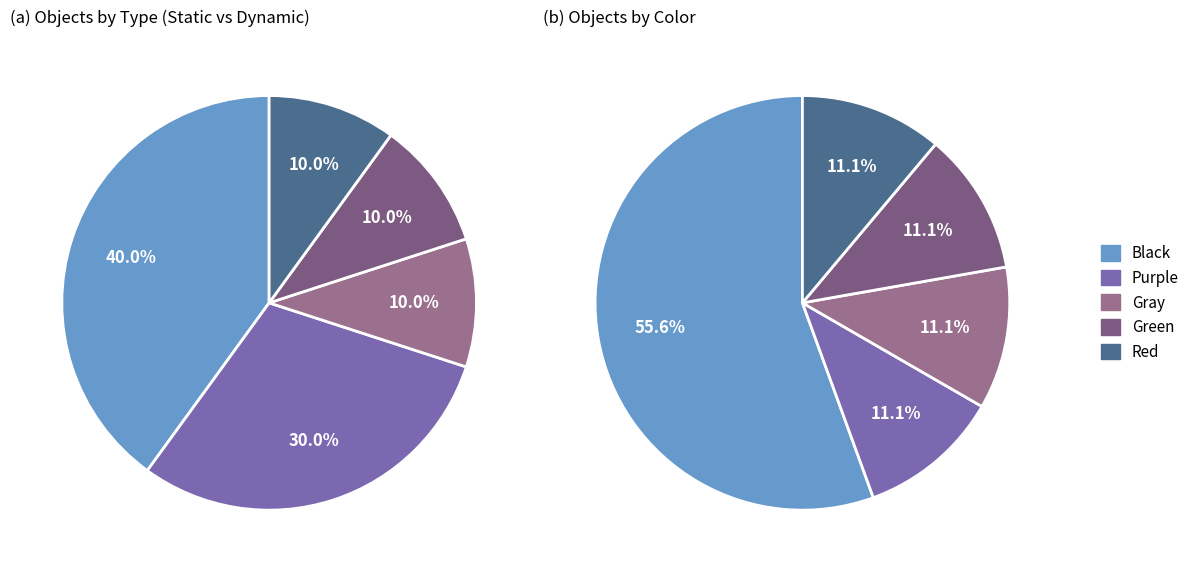

Is it true that User Circle is 1% of the pie?

False